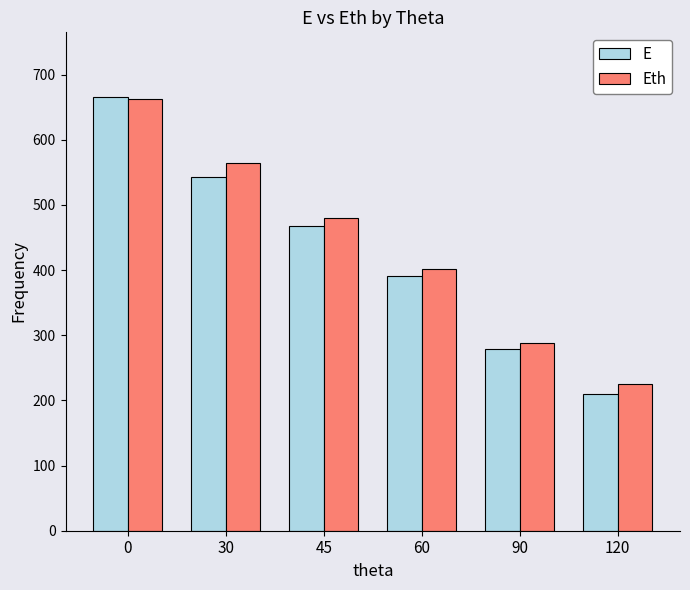

How many values in the E series are below 467?

3